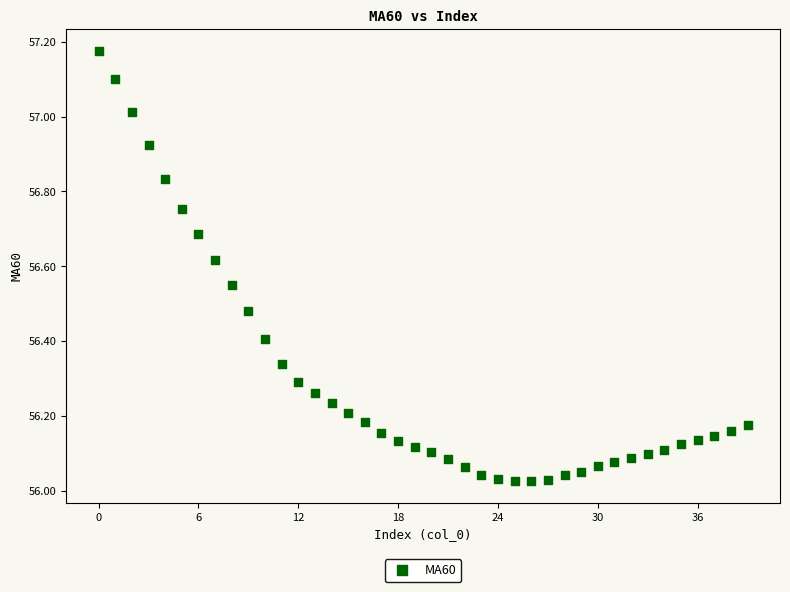

What is the range of Y values (max minus min)?

1.1